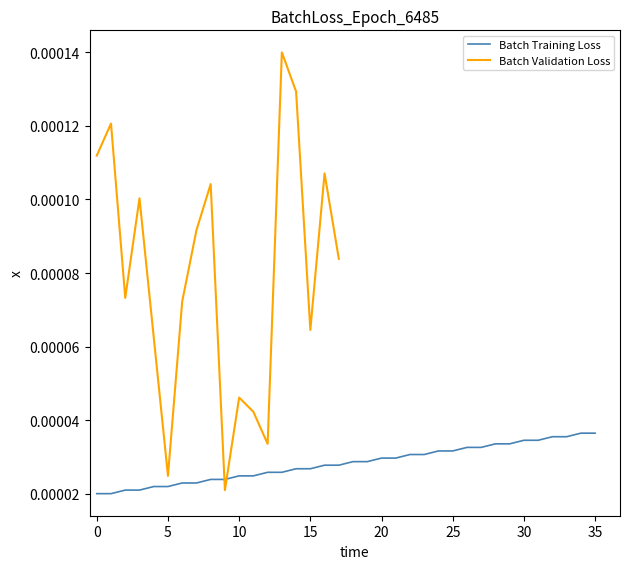

Count the values in the range 0 to 1.

36